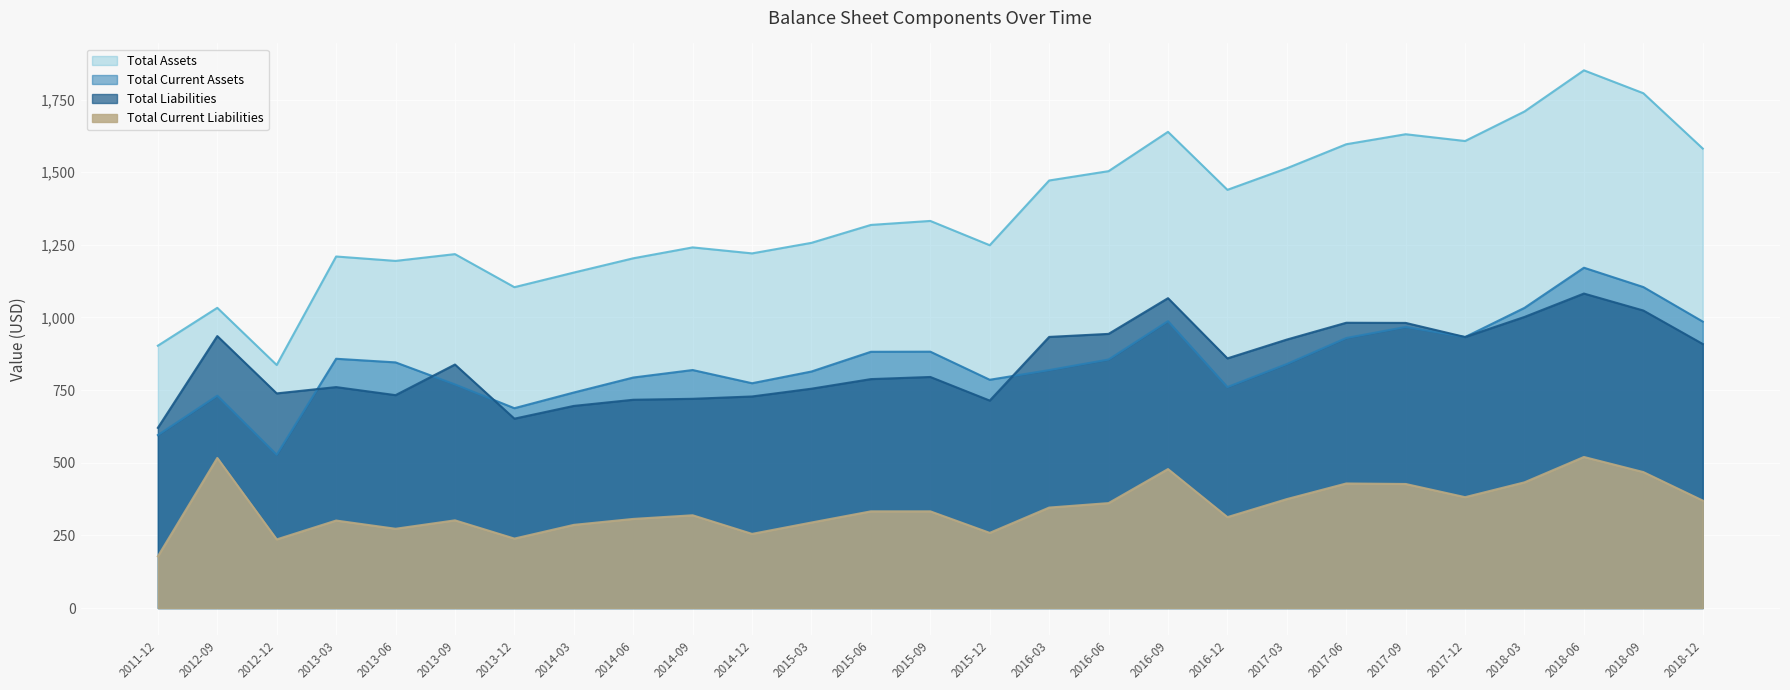

What is the difference between the total_liabilities values at 2016-03 and 2015-09?

137.9